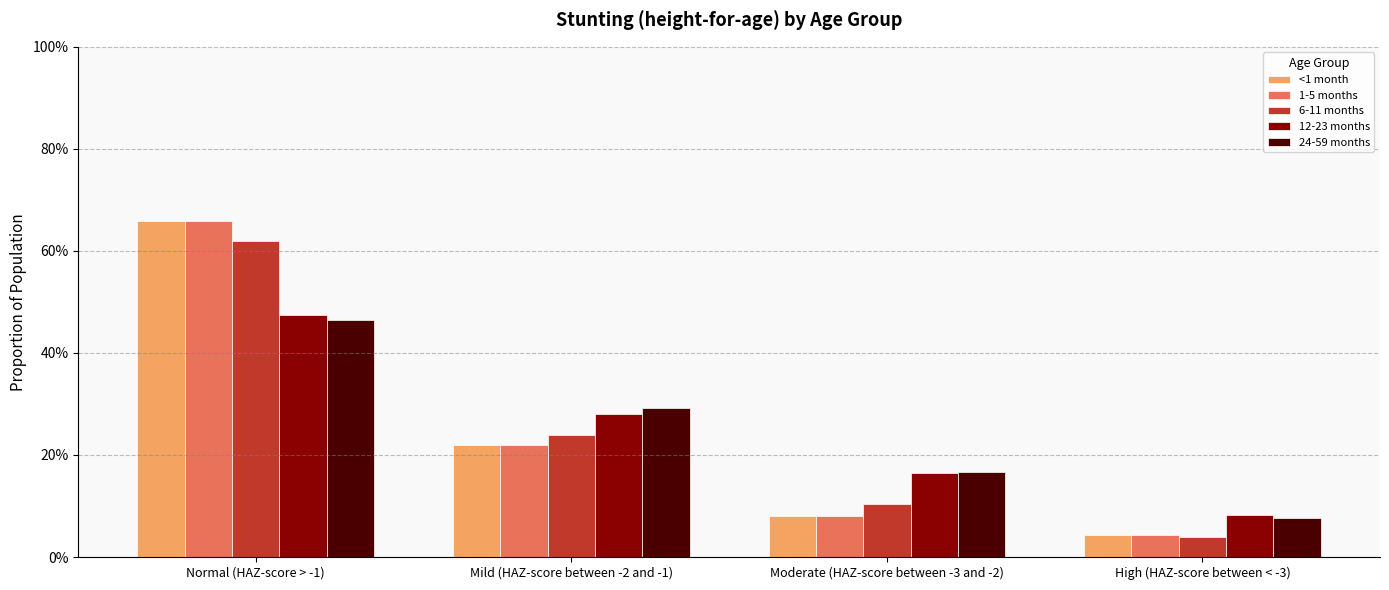

What are all the series names shown in the legend?

<1 month, 1-5 months, 6-11 months, 12-23 months, 24-59 months